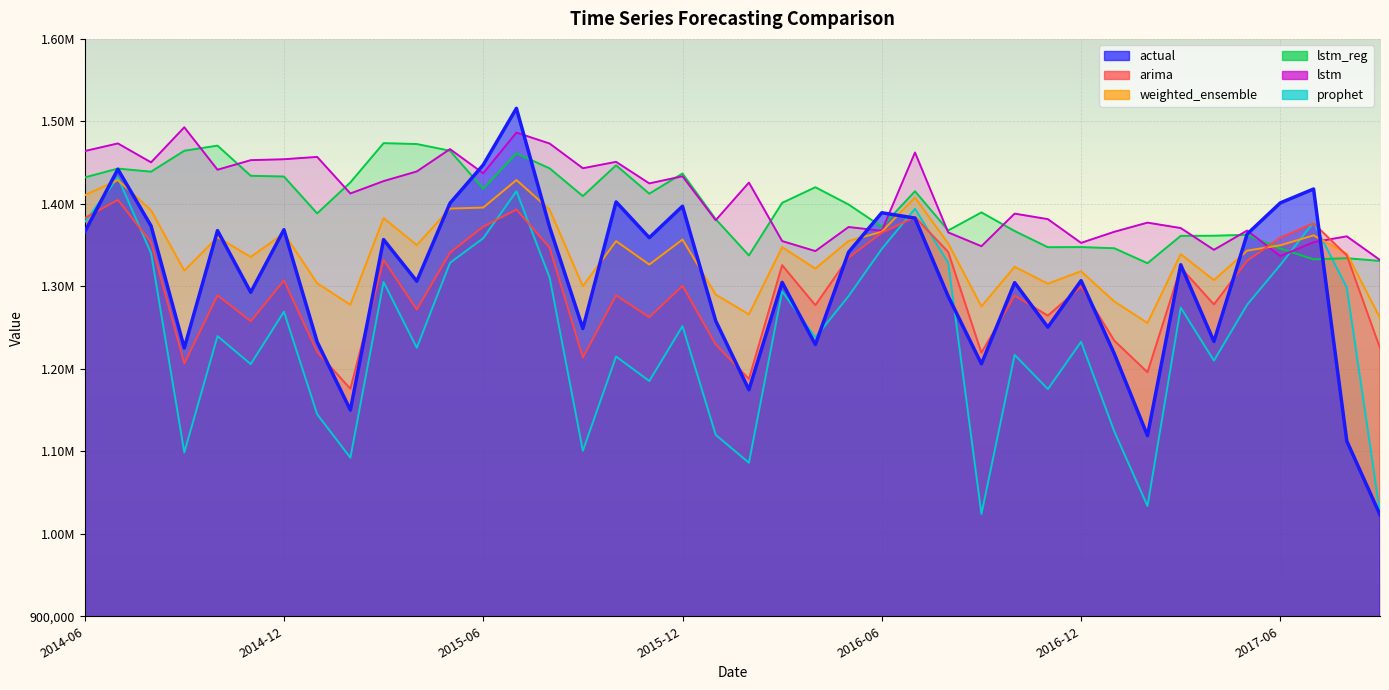

Between which two adjacent categories do prophet and weighted_ensemble first intersect?

2014-06-01 and 2014-07-01